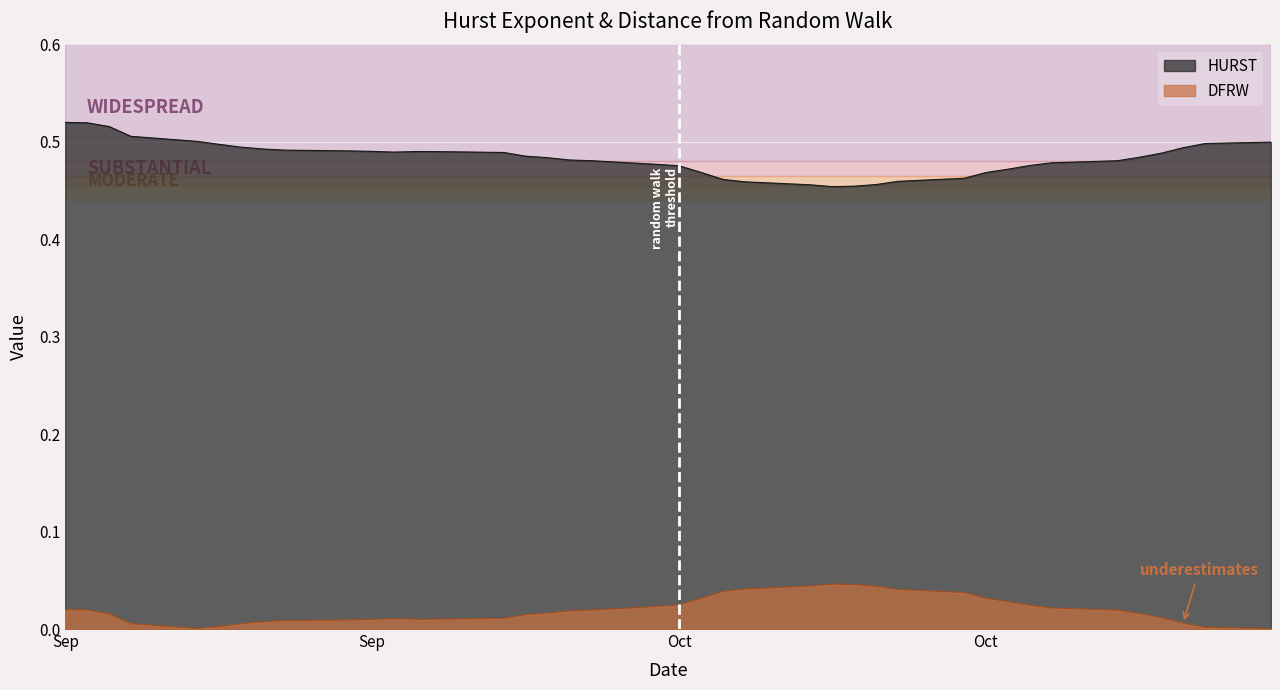

What are all the series names shown in the legend?

HURST, DFRW